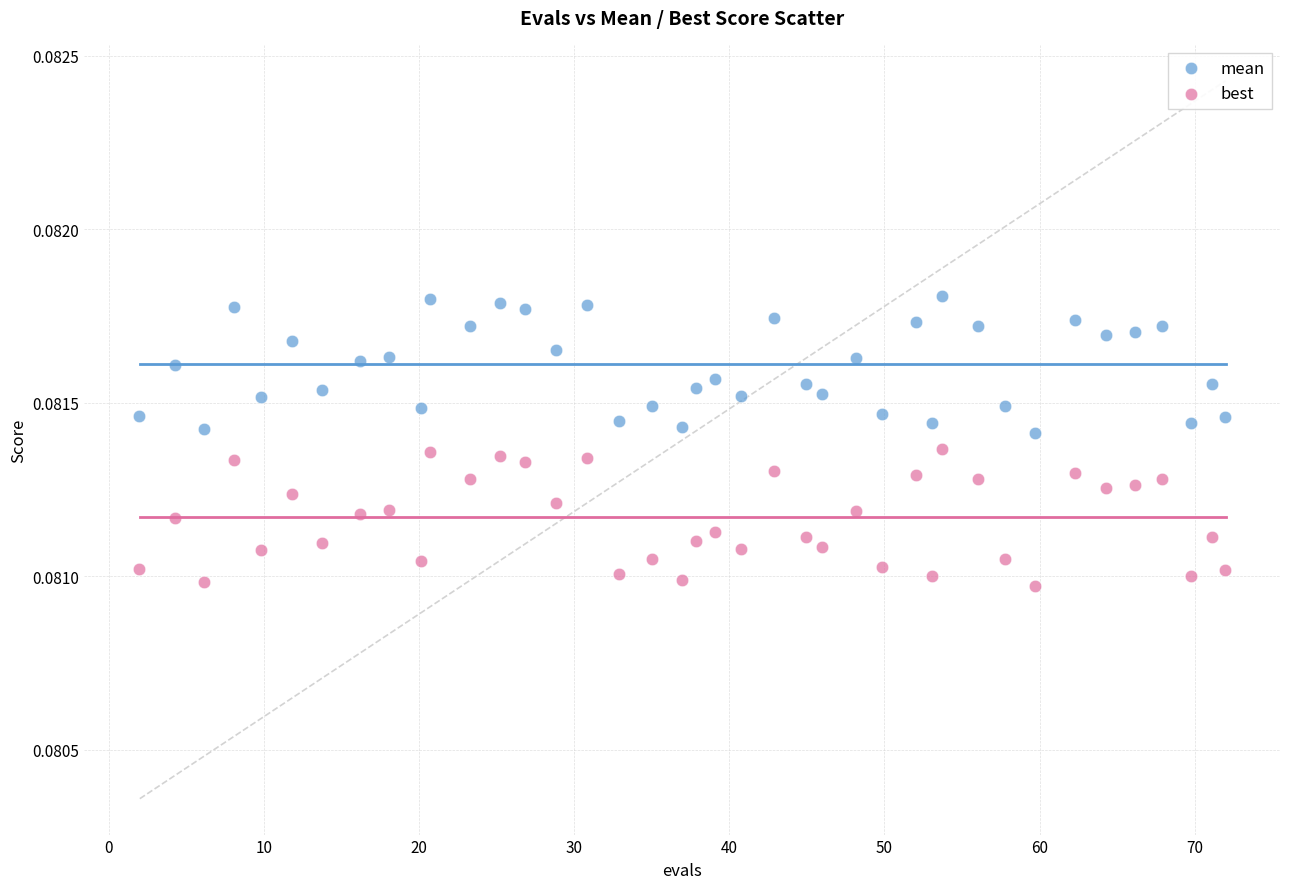

Which series contains the lowest Y value?

best